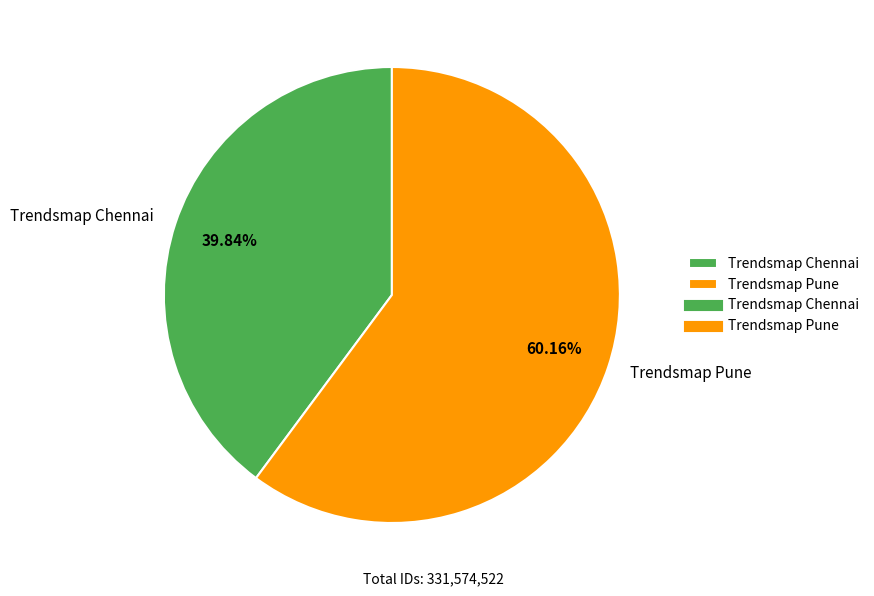

Approximately how many times larger is the value at Trendsmap Chennai compared to Trendsmap Pune?

0.7